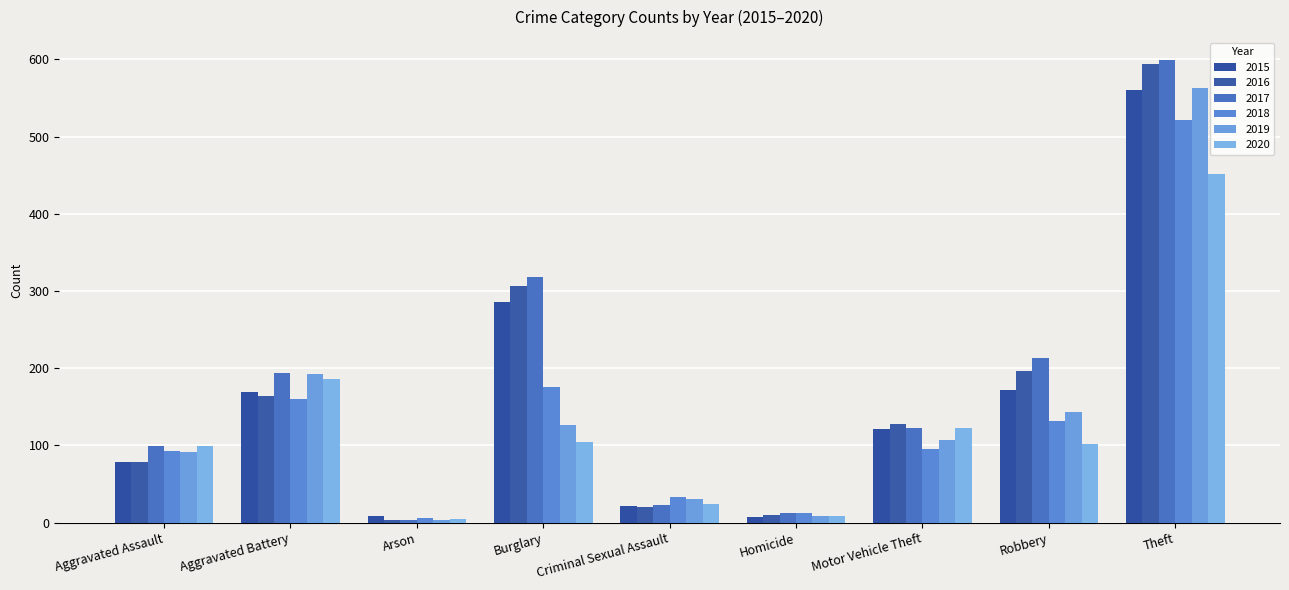

The 2016 series shows 318 at Robbery. True or false?

False